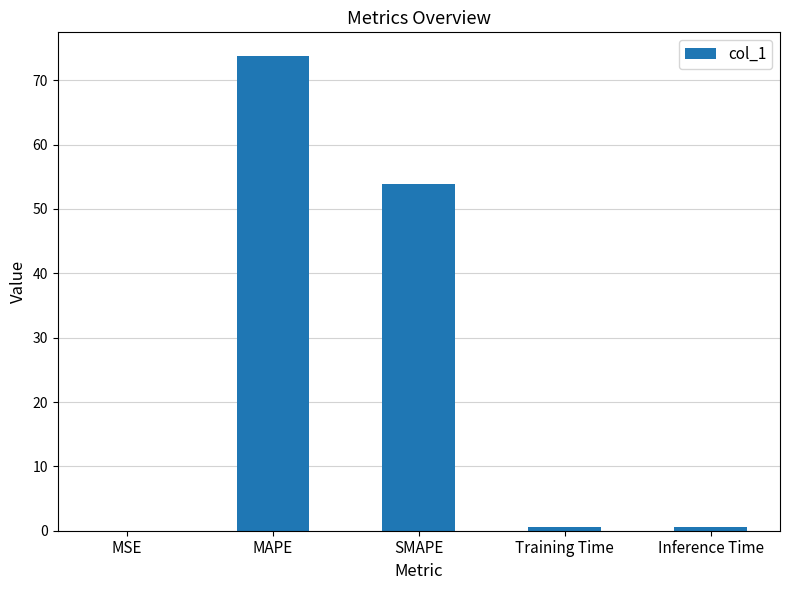

What is the sum of the values at Inference Time and Training Time?

1.0